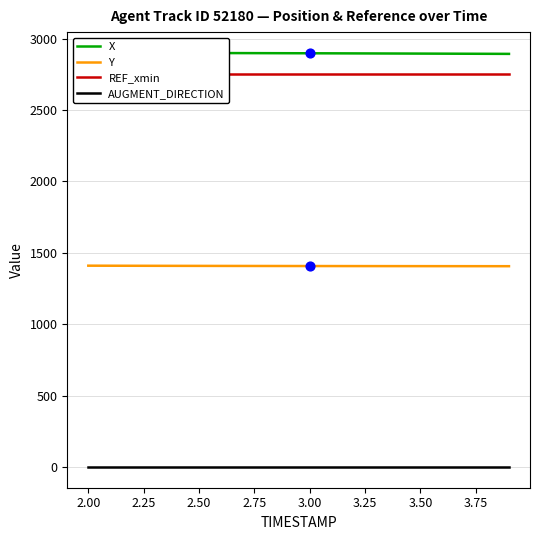

Which series has the widest spread of Y values?

X